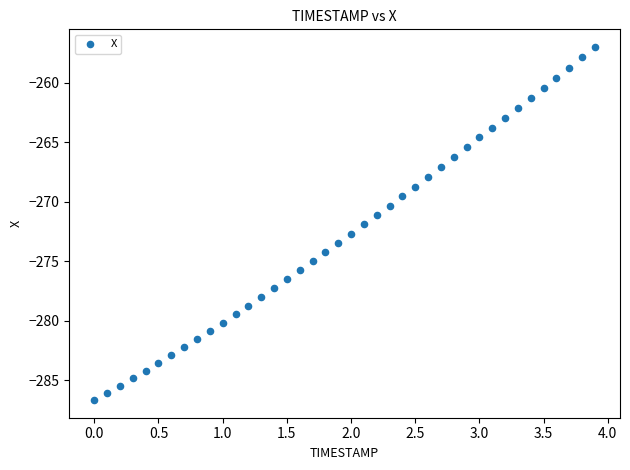

What is the range of Y values (max minus min)?

29.7